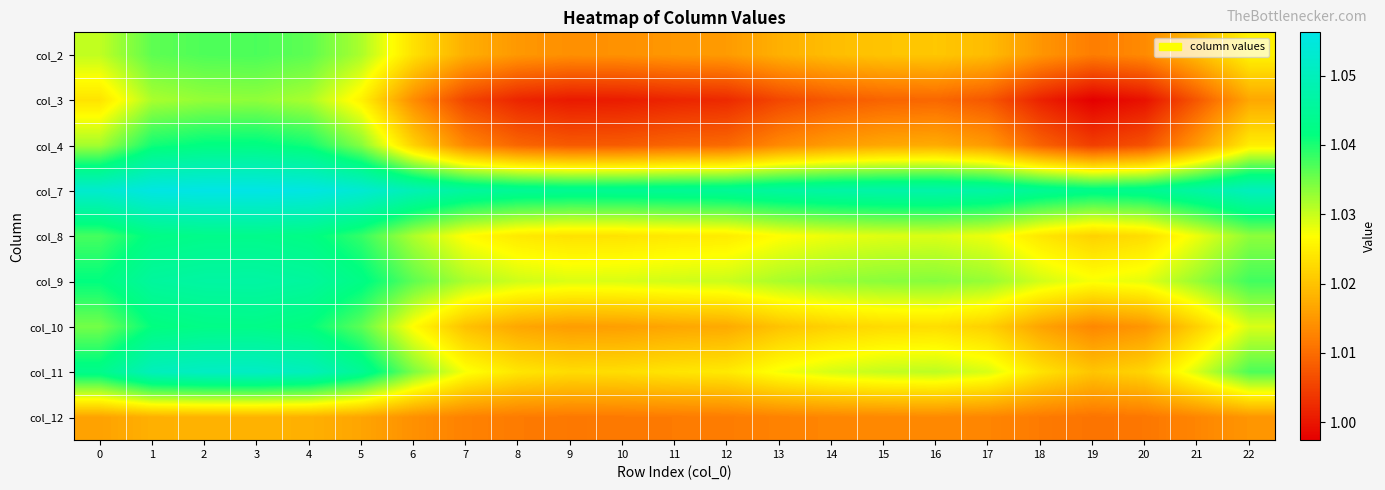

What is the greatest value displayed?

1.1